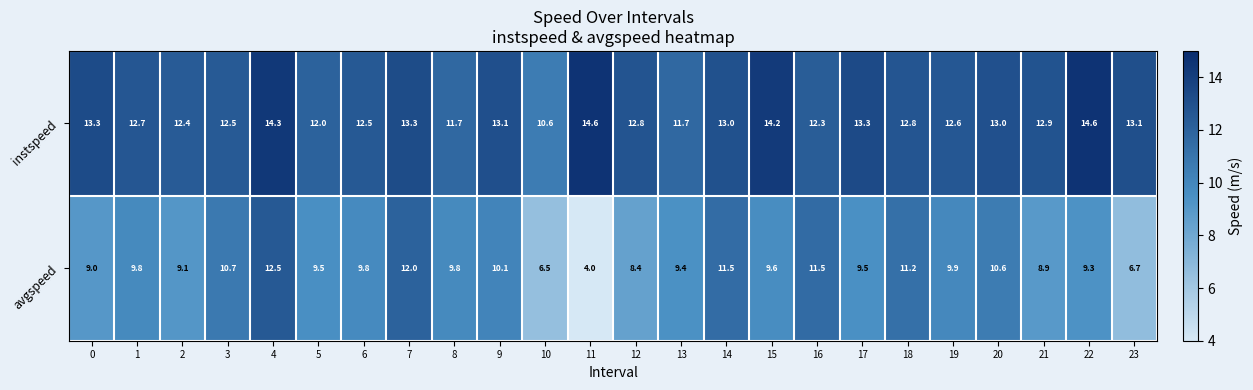

The instspeed series shows 8.4 at 6. True or false?

False